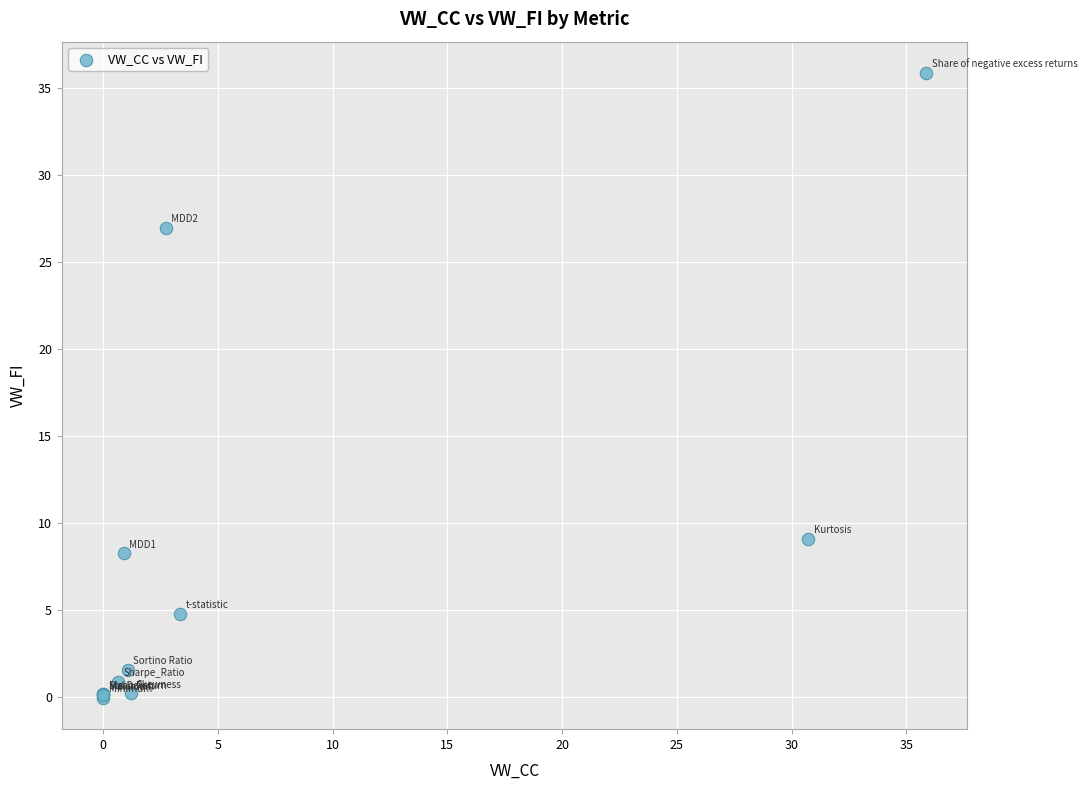

What Y value in the scatter plot is closest to 17?

9.1